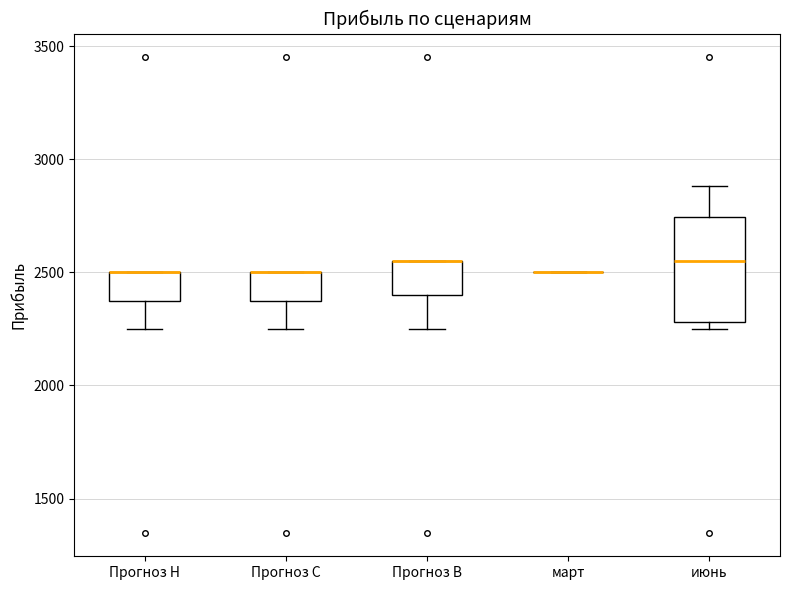

Reading left to right, transcribe this box plot: for each box, give where its median line is, the range the box spans, and where its two whiskers end, as read against the y-axis. The values are not printed on the chart, so give them approximately, as read against the axis.

Прогноз Н: median 2500 (drawn on the box's upper edge), box 2400 to 2500, whiskers 2250 to 2500
Прогноз С: median 2500 (drawn on the box's upper edge), box 2400 to 2500, whiskers 2250 to 2500
Прогноз В: median 2550 (drawn on the box's upper edge), box 2400 to 2550, whiskers 2250 to 2550
март: box collapsed to a line at 2500, whiskers 2500 to 2500
июнь: median 2550, box 2300 to 2750, whiskers 2250 to 2900